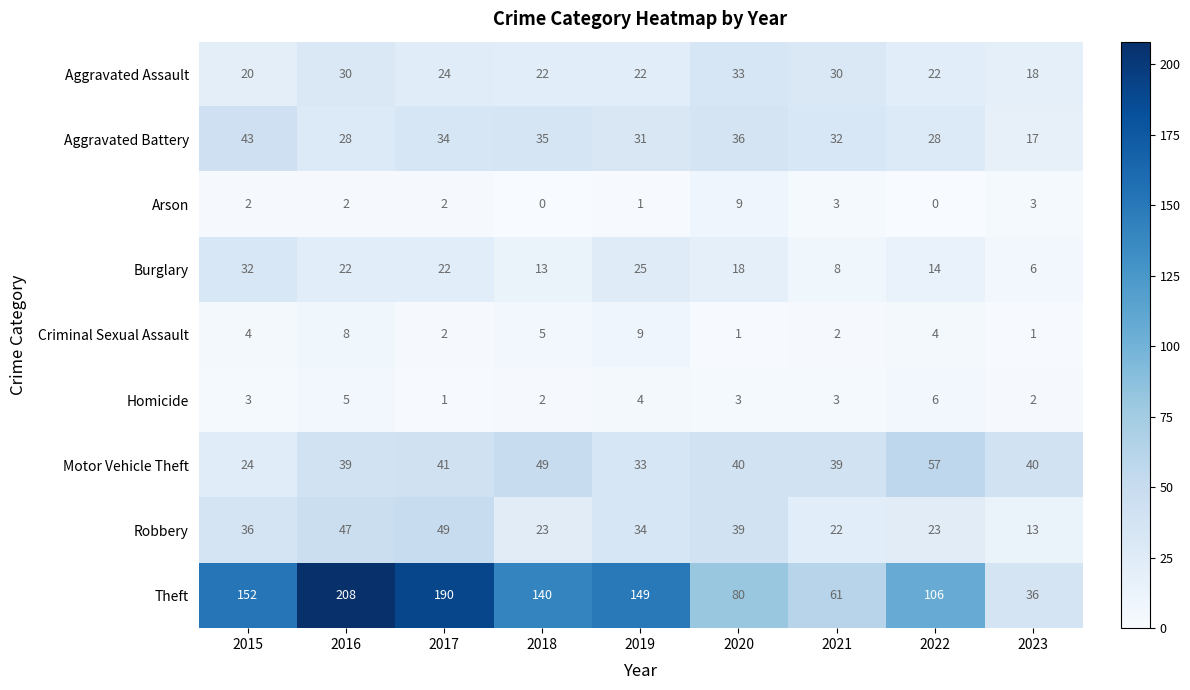

What is the greatest value displayed?

208